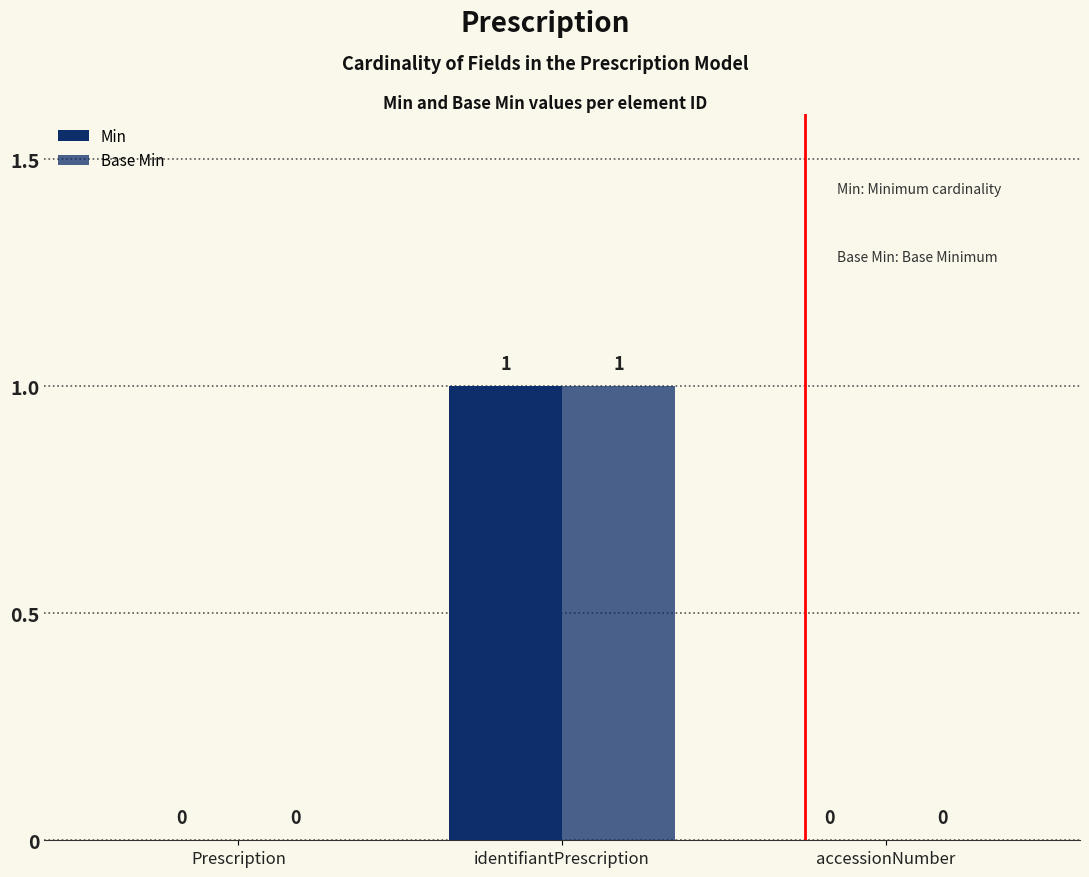

Reading left to right, extract all data points from this chart.

Min: Prescription=0	identifiantPrescription=1	accessionNumber=0
Base Min: Prescription=0	identifiantPrescription=1	accessionNumber=0